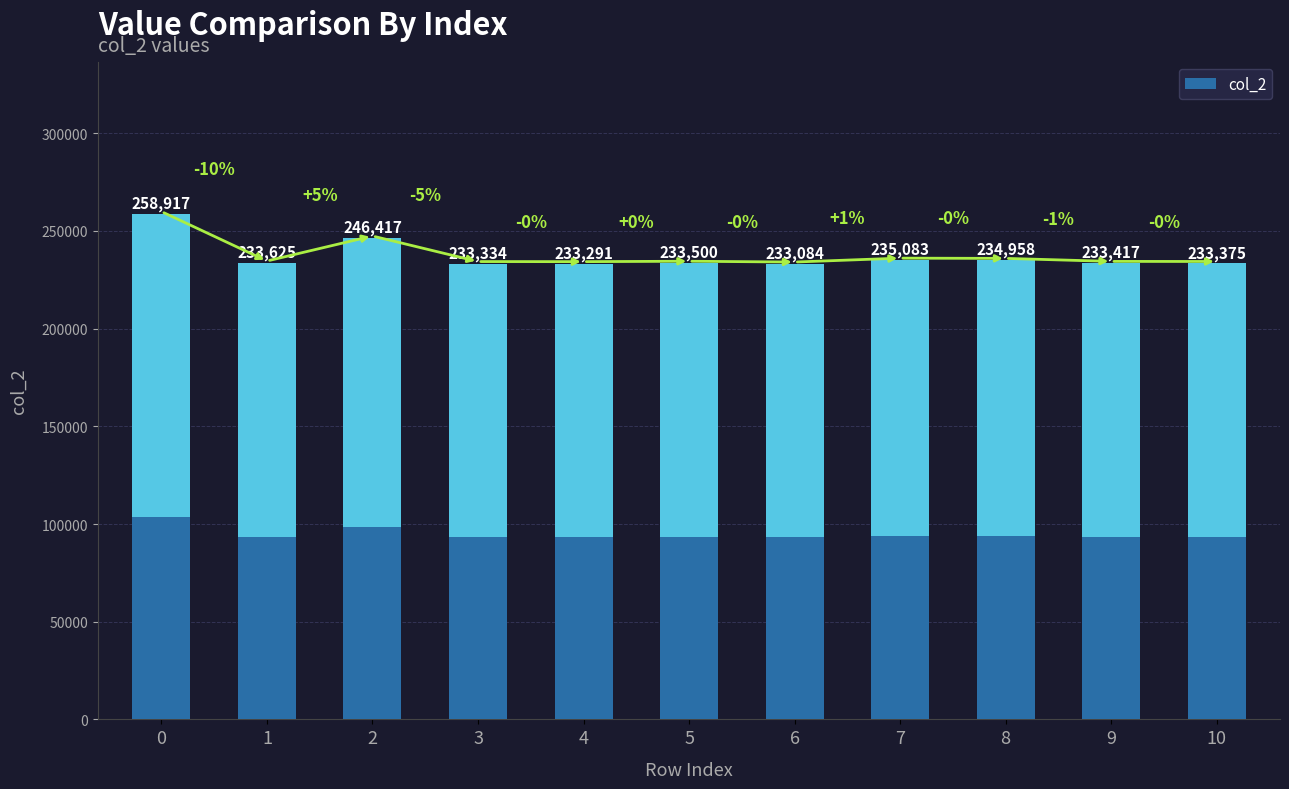

Reading right to left, transcribe all the data shown in this chart.

233375	233417	234958	235083	233084	233500	233291	233334	246417	233625	258917